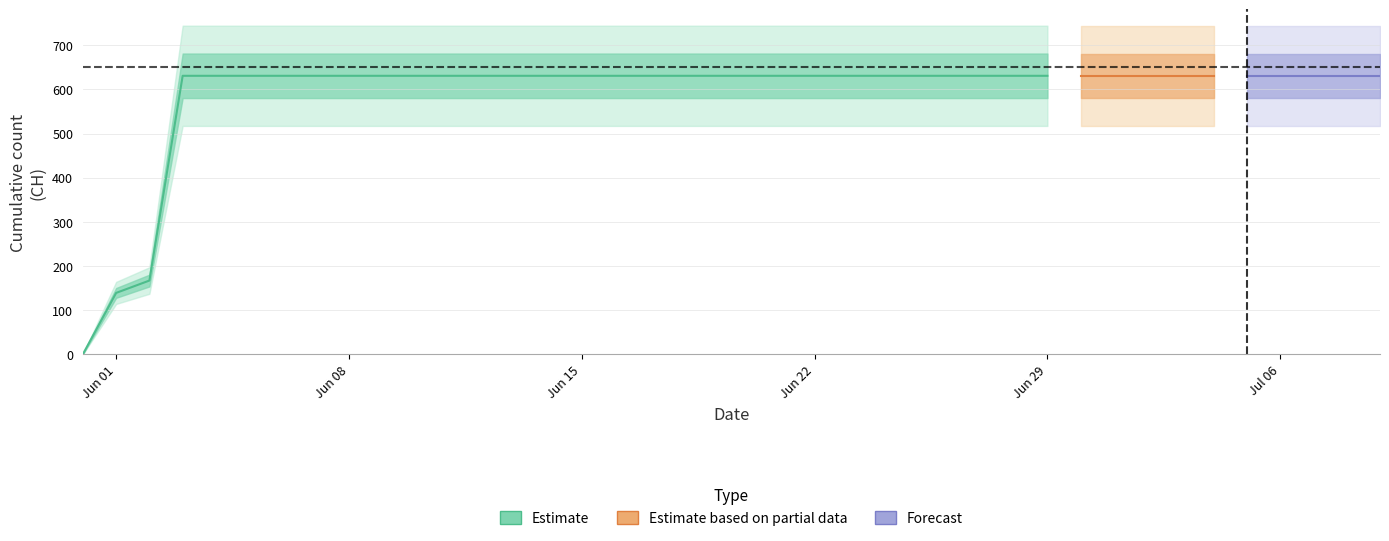

True or false: there are more than 0 points higher than both neighbors.

False